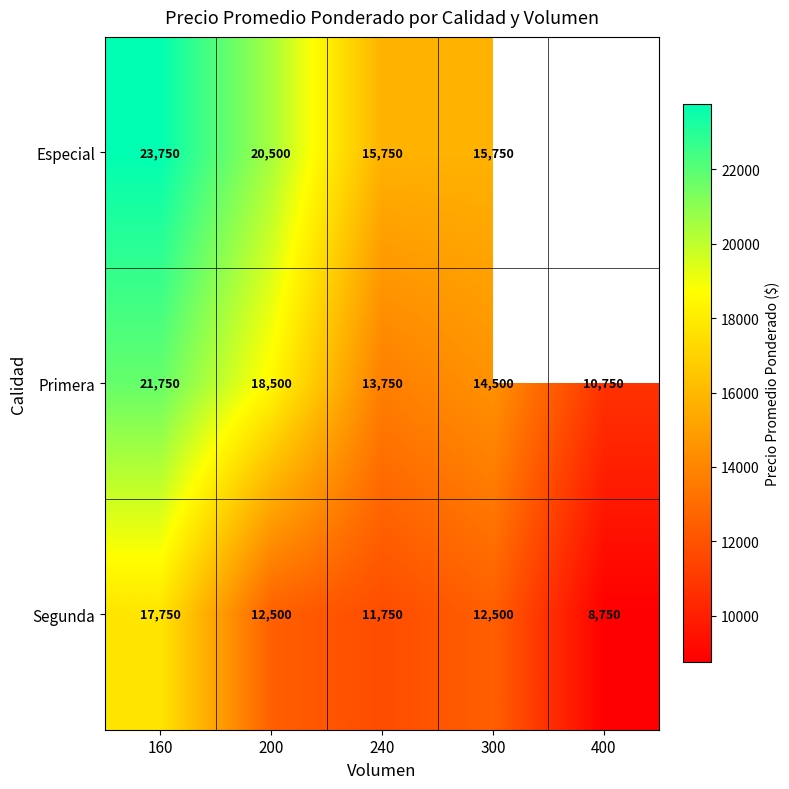

Rank the series at 300 from lowest to highest value.

Segunda, Primera, Especial